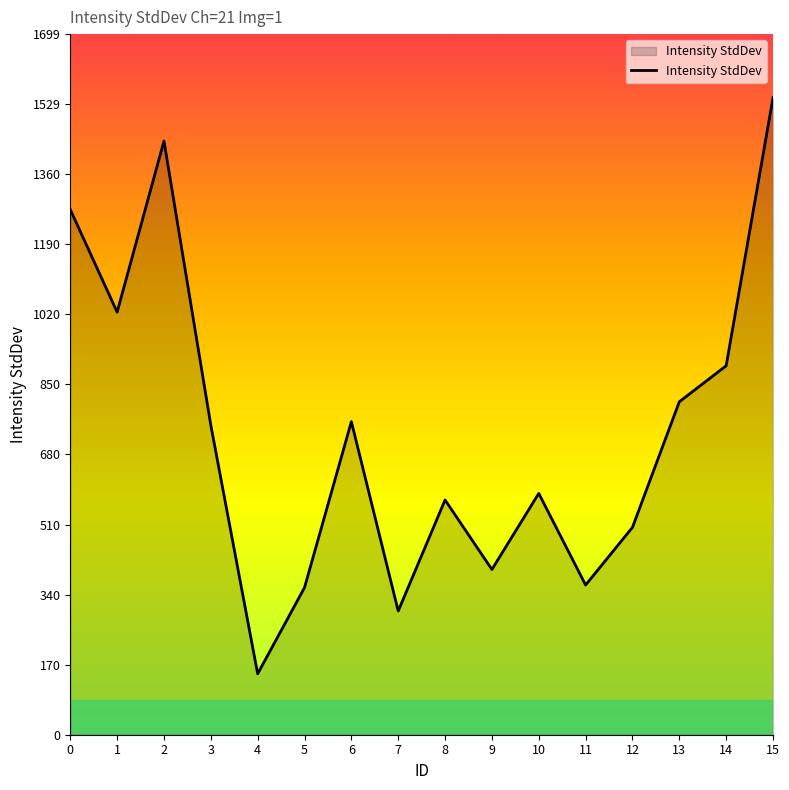

Between 13 and 3, which is larger?

13